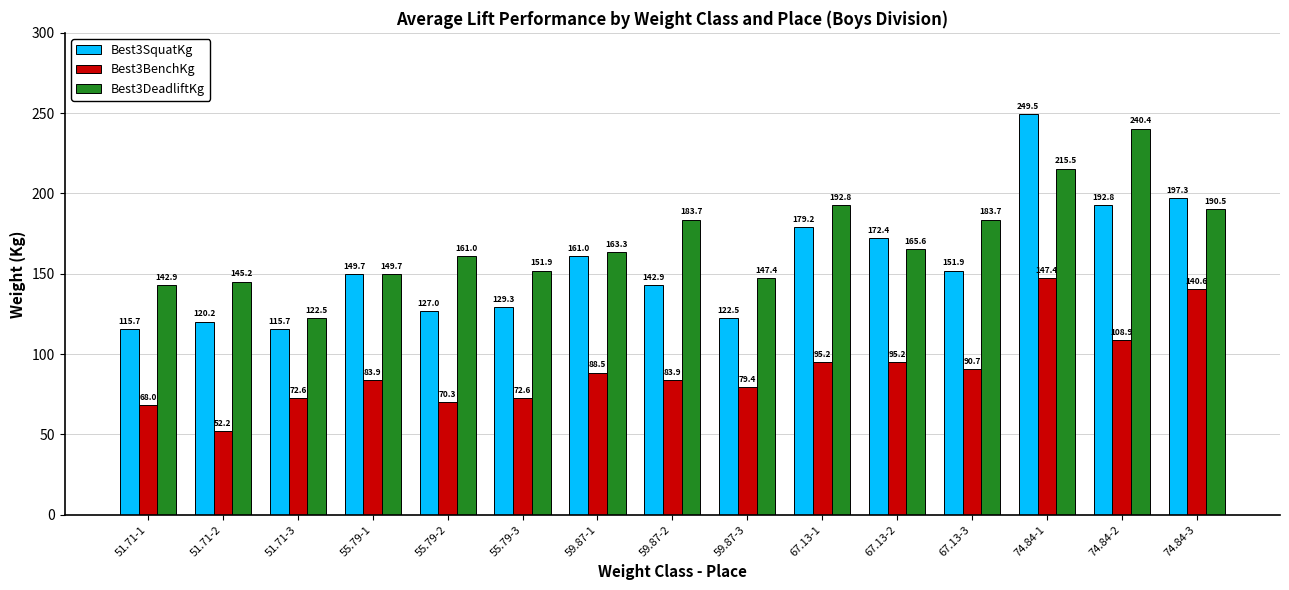

The Best3DeadliftKg series shows 192.8 at 67.13-1. True or false?

True